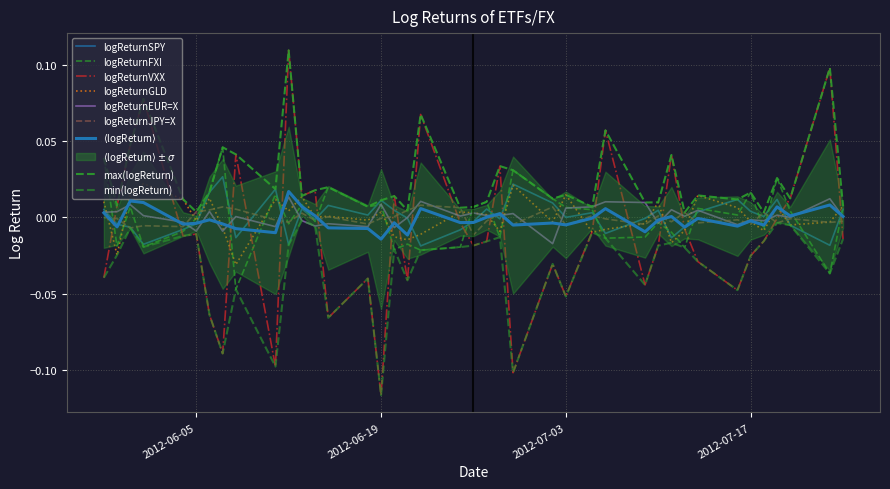

List the series in order of their peak value, lowest first.

logReturnJPY=X, logReturnEUR=X, logReturnGLD, logReturnSPY, logReturnFXI, logReturnVXX